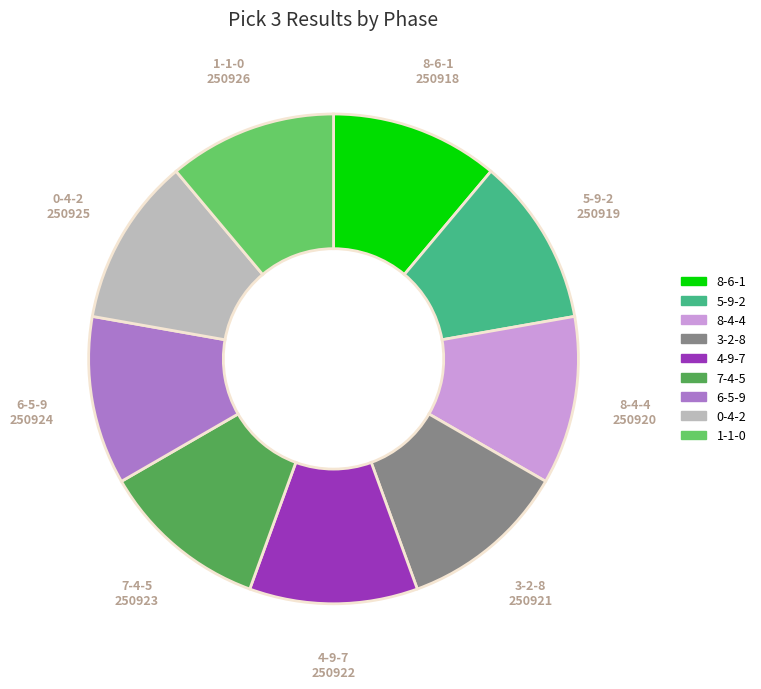

Does 7-4-5 account for over 50% of the chart?

No